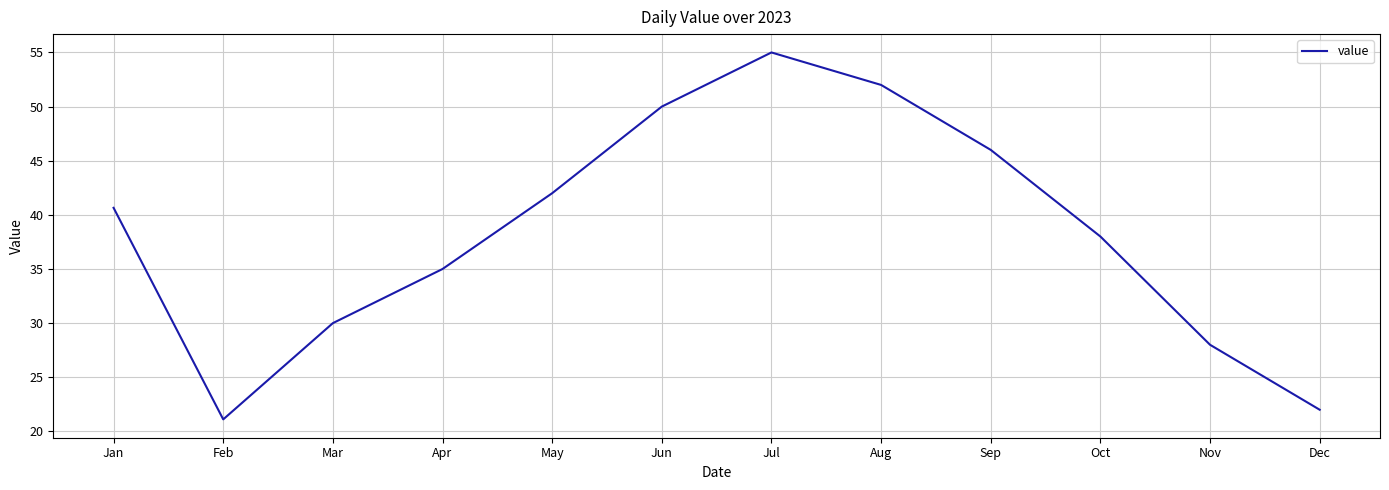

What is the ratio of the value at Nov to the value at Mar?

0.9